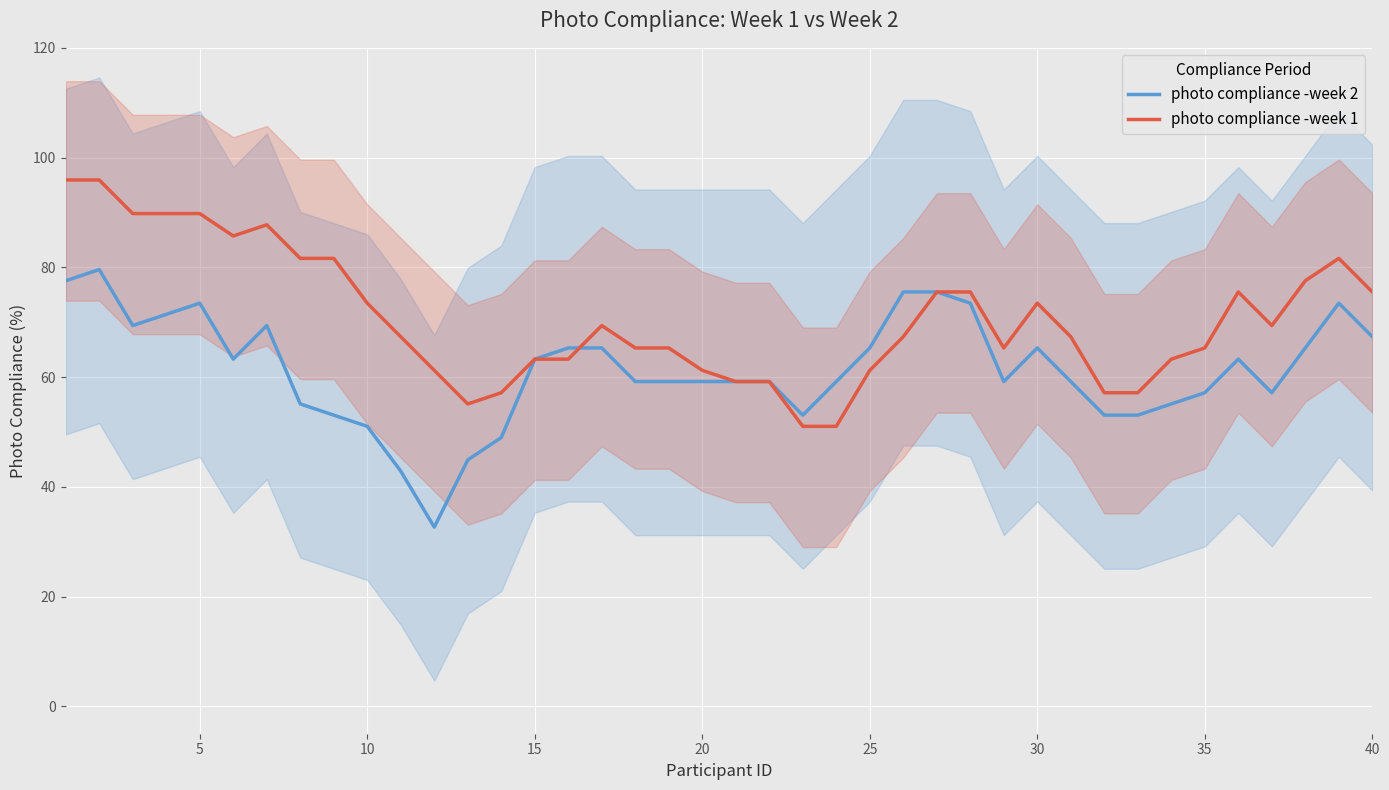

True or false: photo compliance -week 2 has a value of 63.3 at 15.

True